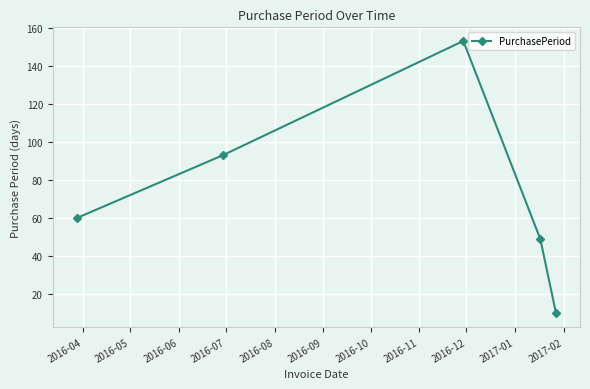

How many data points are less than 60?

2